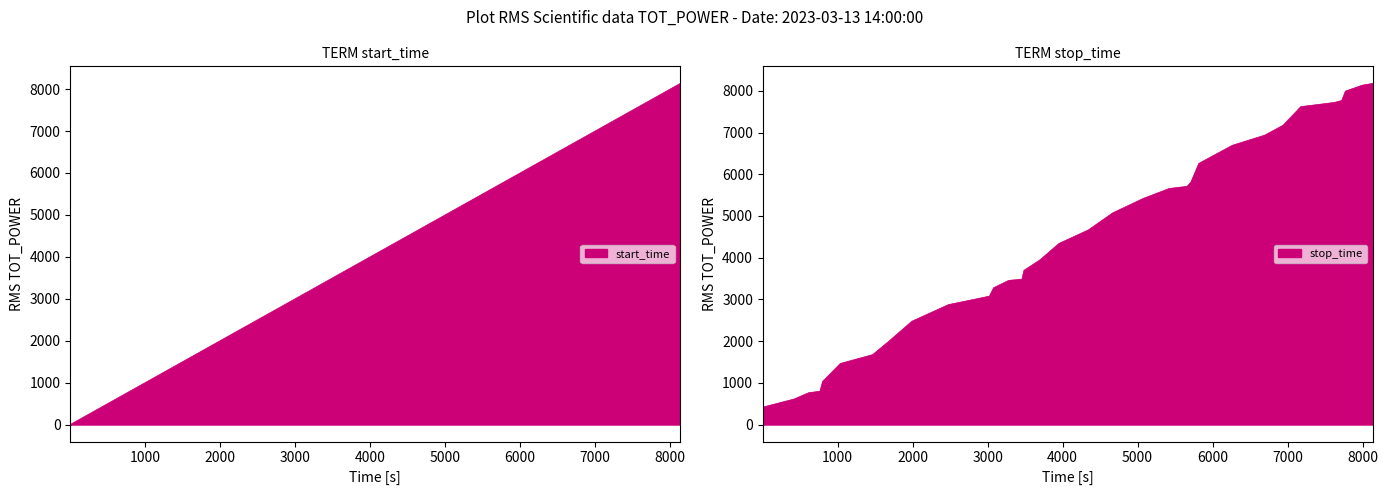

Does the chart have visible grid lines?

No